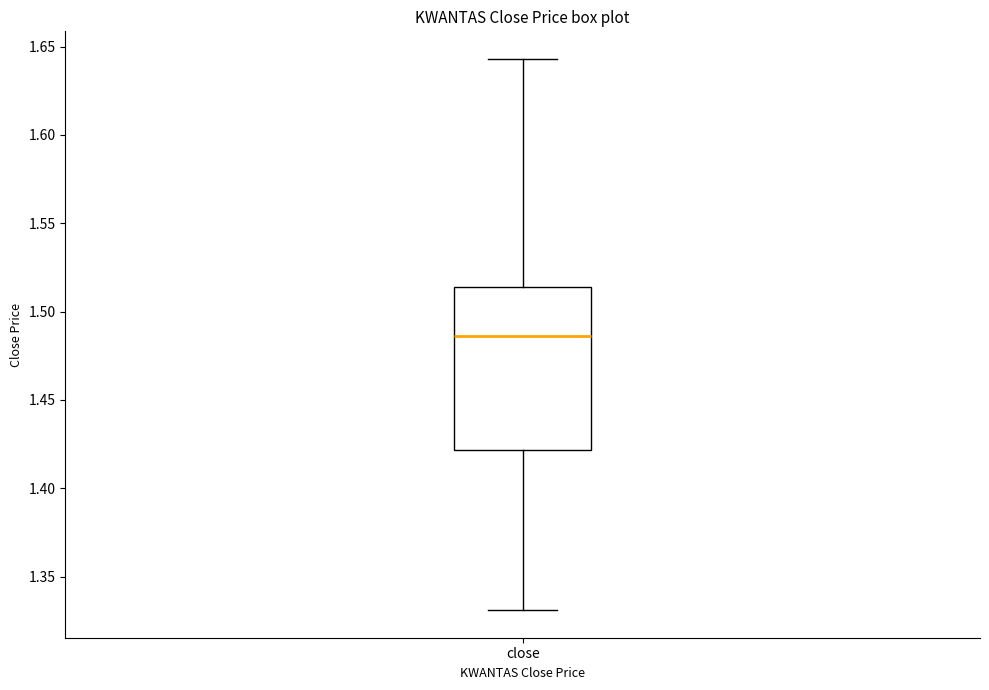

Where is the lower edge of the box for close on the y-axis? The values are not printed on the chart, so give them approximately, as read against the axis.

1.420